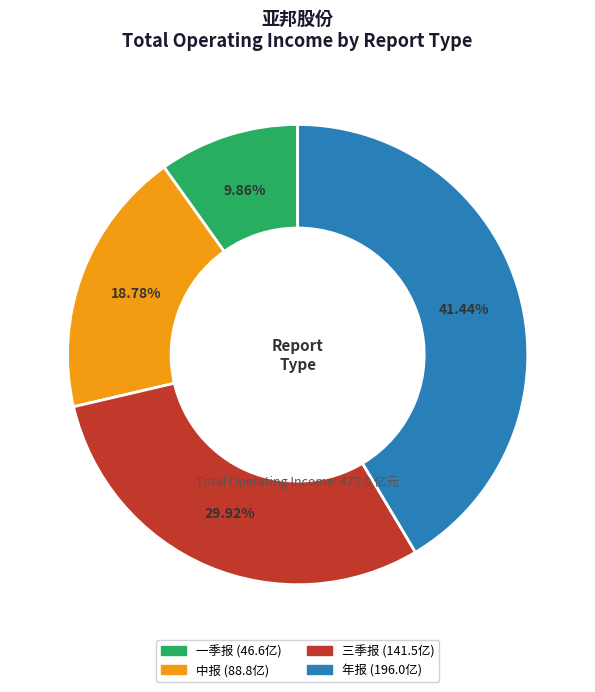

Count the number of slices in the pie.

4